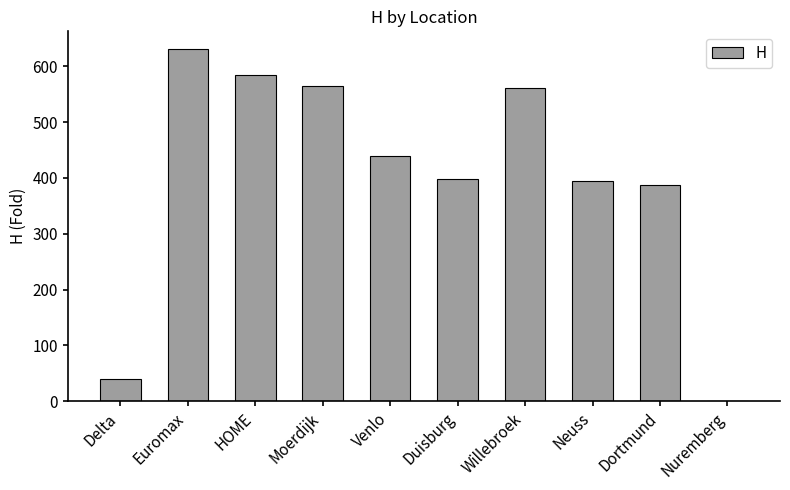

The chart shows a value of 592.1 at Duisburg. True or false?

False